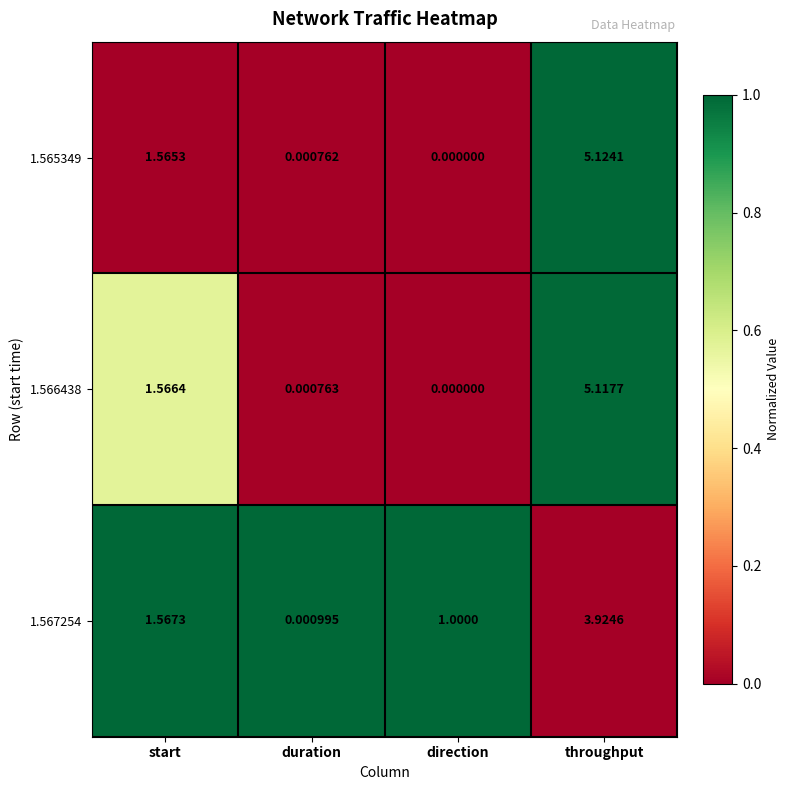

Which series has the widest spread of values?

1.565349